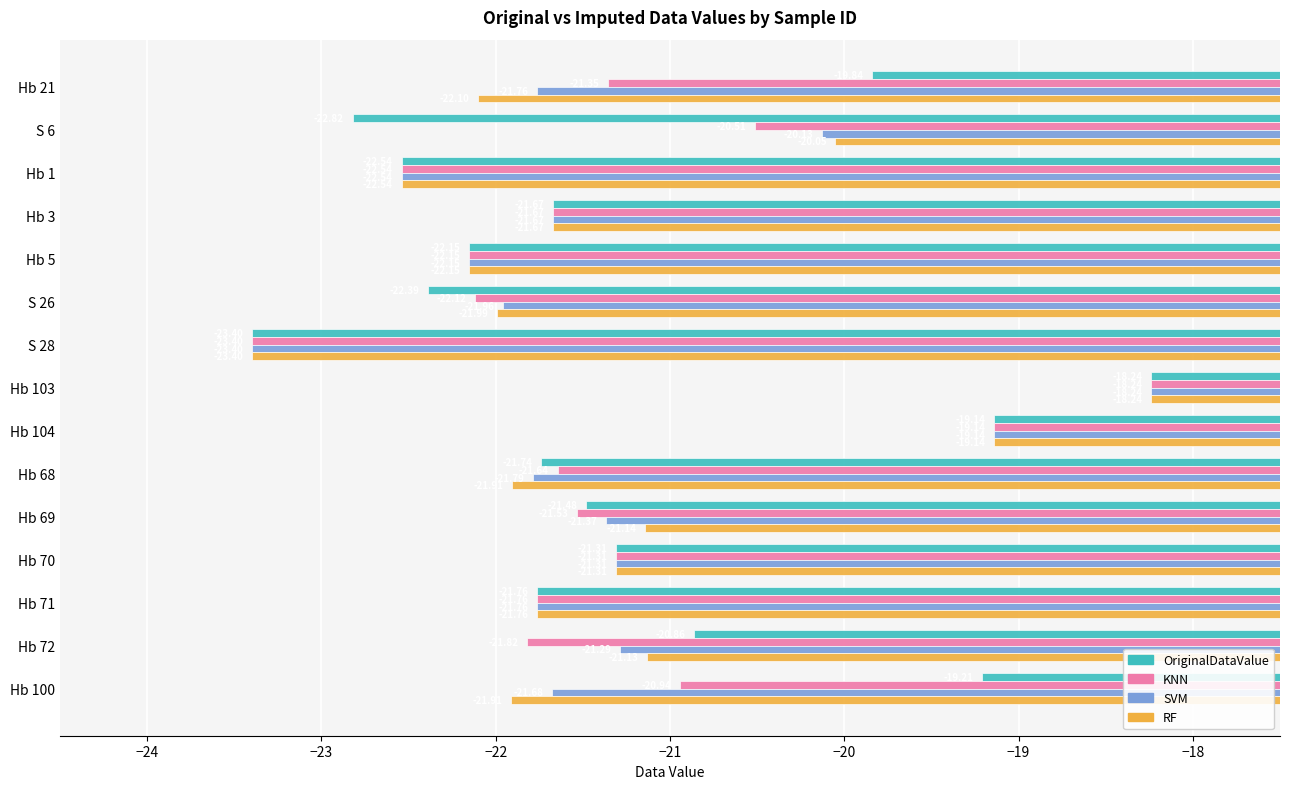

List the labels in order of OriginalDataValue value, largest first.

Hb 103, Hb 104, Hb 100, Hb 21, Hb 72, Hb 70, Hb 69, Hb 3, Hb 68, Hb 71, Hb 5, S 26, Hb 1, S 6, S 28